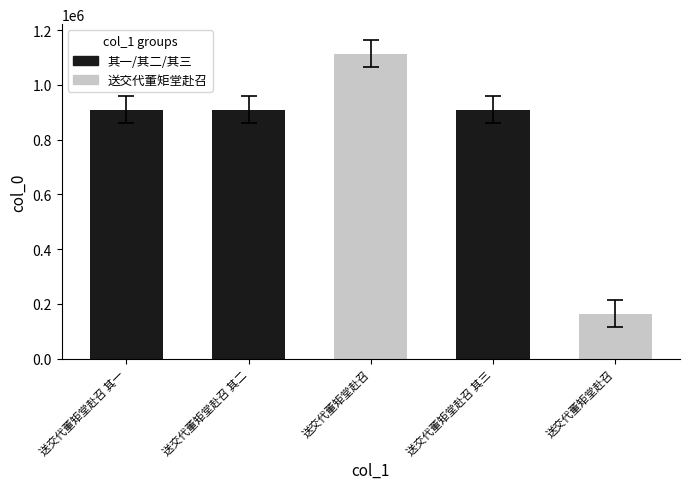

What value does the data have at 送交代董矩堂赴召, to the nearest 10?

1114770